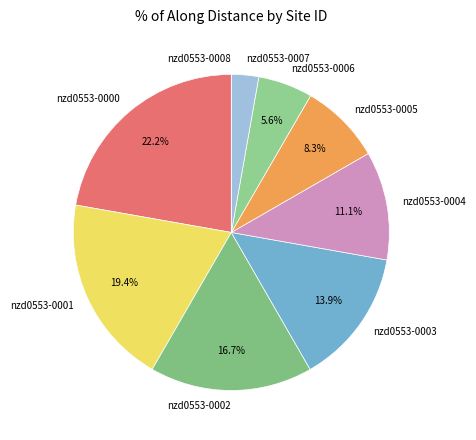

Which has a higher value, nzd0553-0000 or nzd0553-0007?

nzd0553-0000